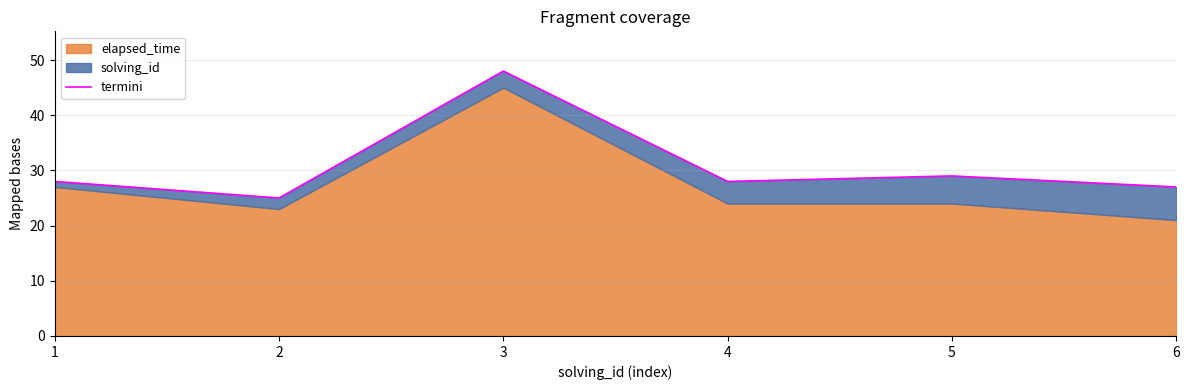

Which category has the lowest value across all series?

2